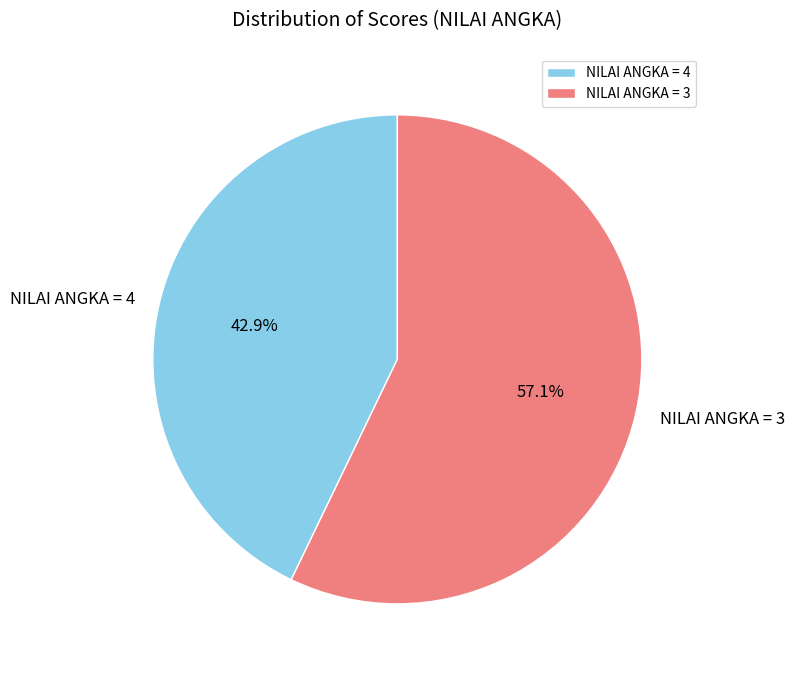

Is it true that NILAI ANGKA = 3 is 51% of the pie?

False